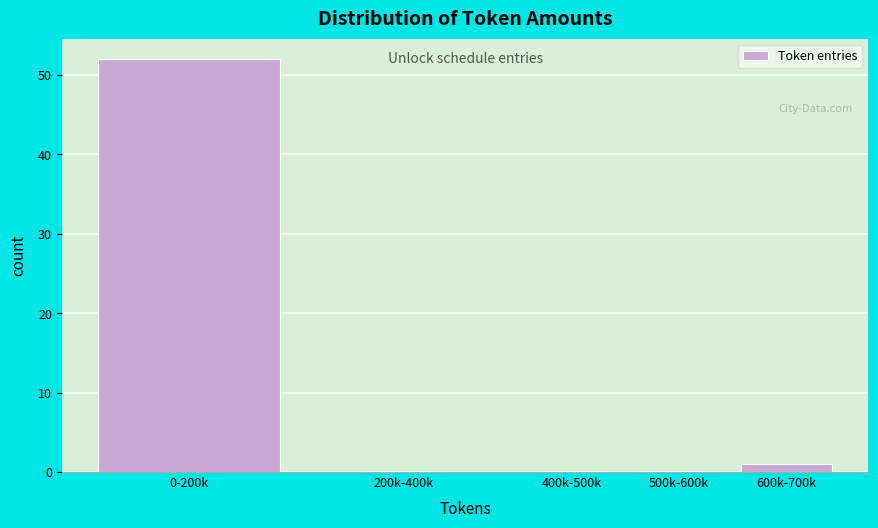

Reading right to left, transcribe all the data shown in this chart.

600k-700k=1	500k-600k=0	400k-500k=0	200k-400k=0	0-200k=52